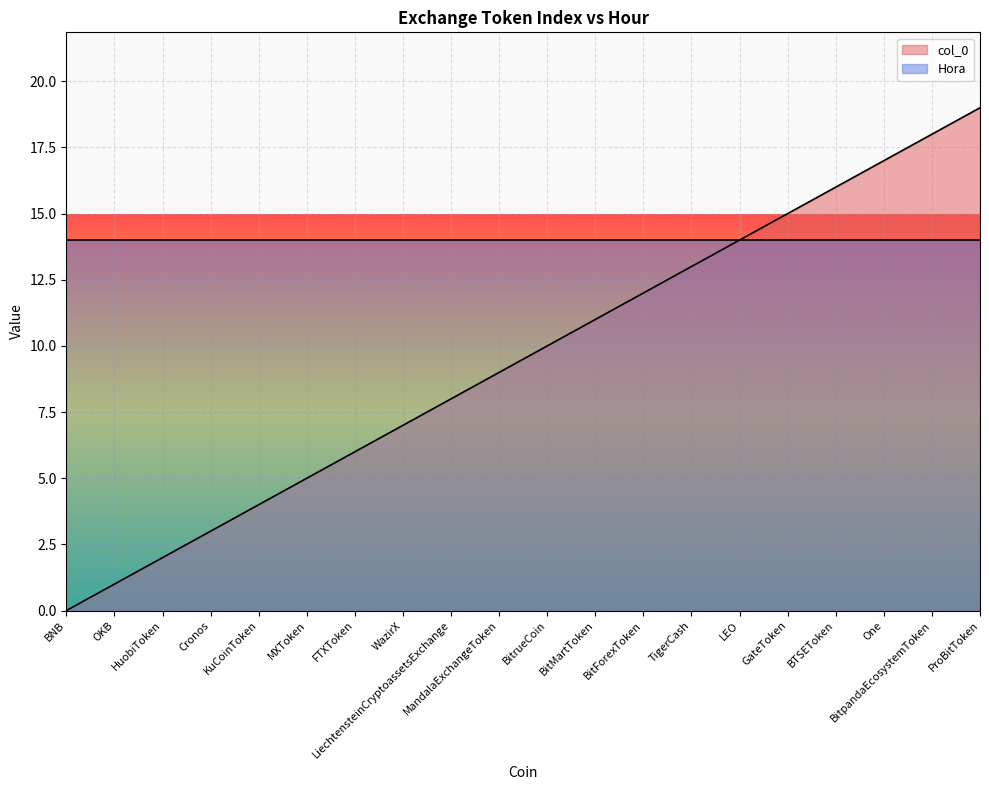

What is the maximum value shown in the chart?

19